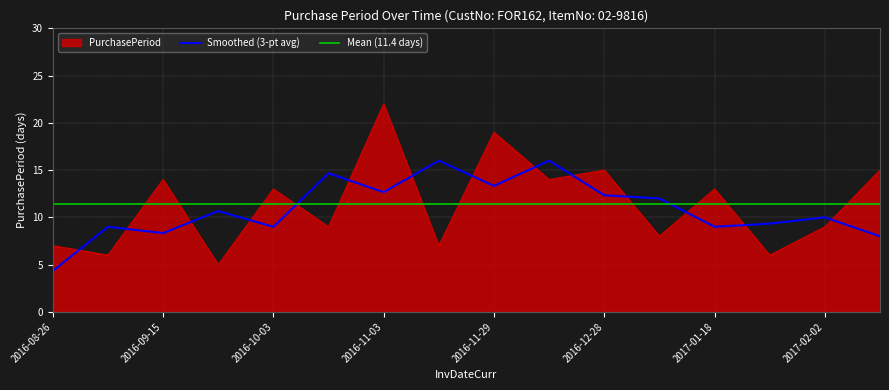

What is the difference between the maximum and minimum values?

17